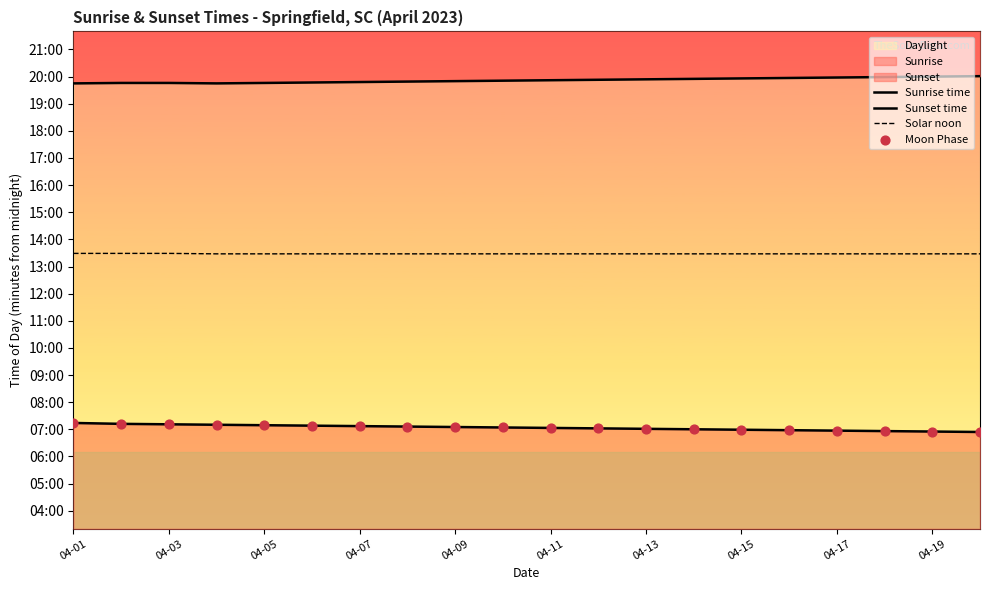

What is the total value across all series at 04-13?

2844